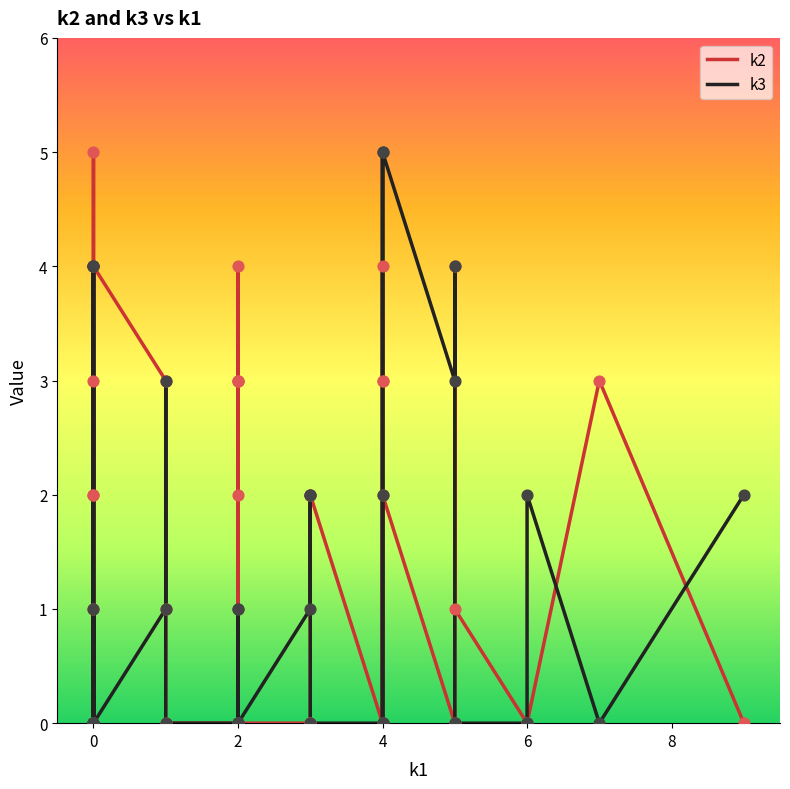

Which series has the largest total across all categories?

k2